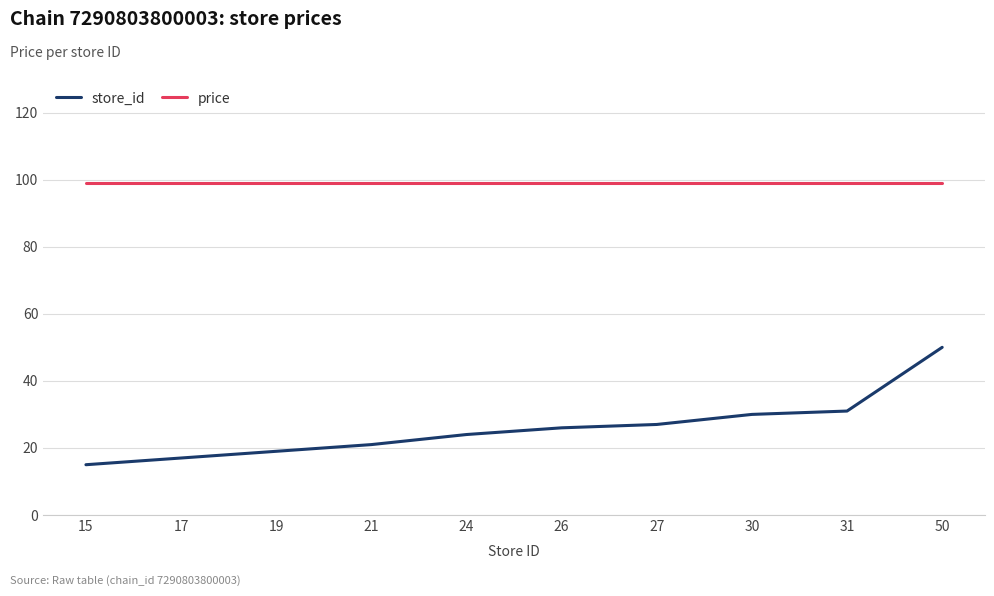

What is the maximum value shown in the chart?

99